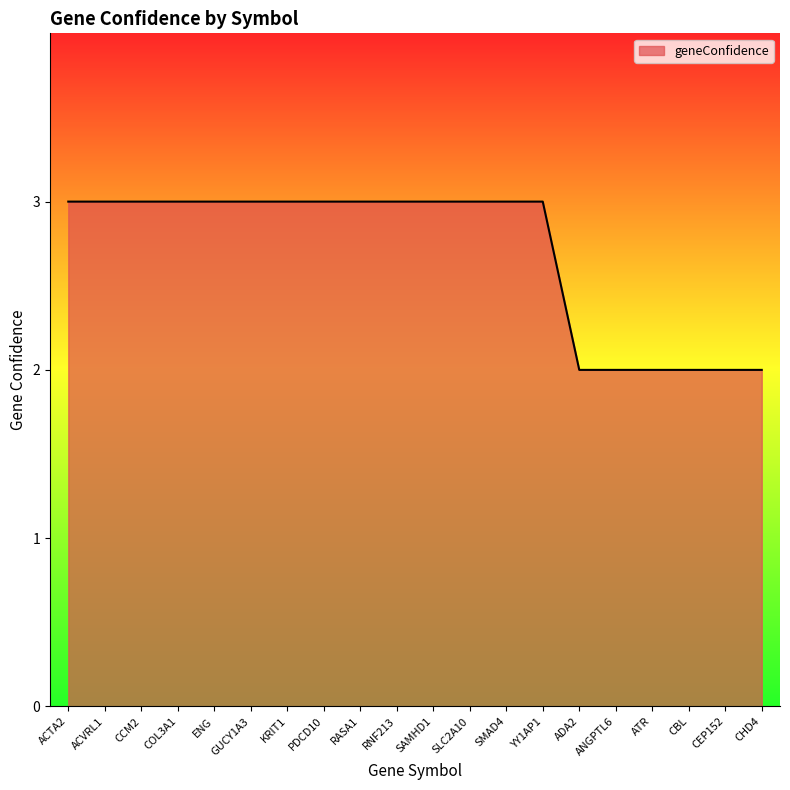

Does the chart have visible grid lines?

No